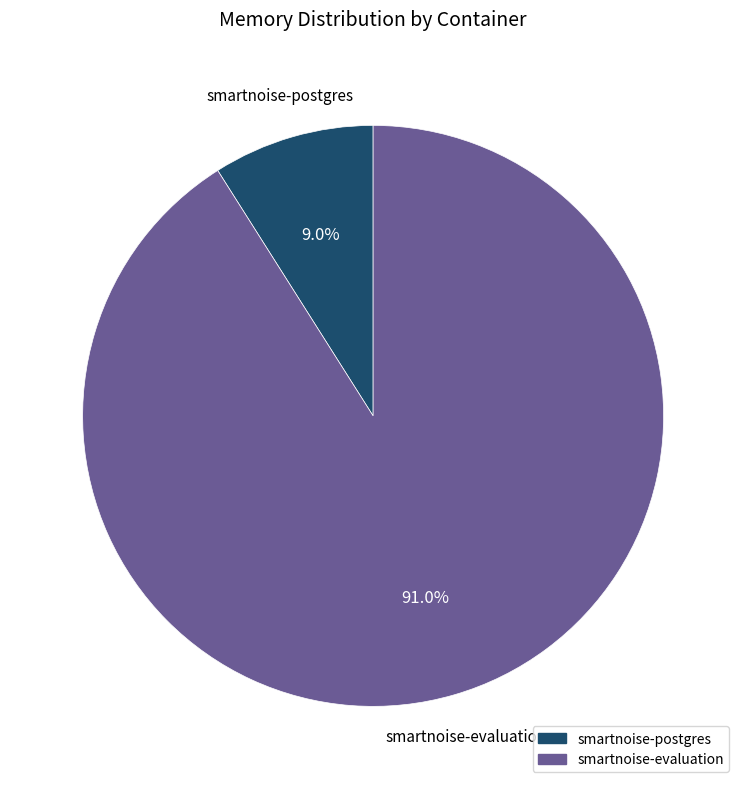

Combined, what portion of the pie is smartnoise-postgres and smartnoise-evaluation?

100.0%